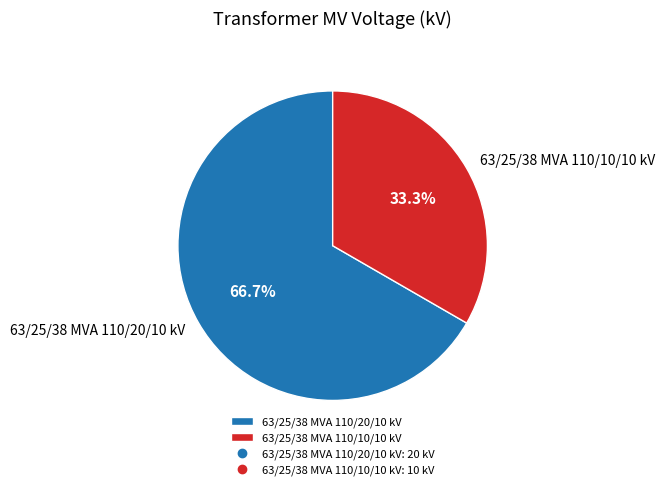

How many slices are in this pie chart?

2